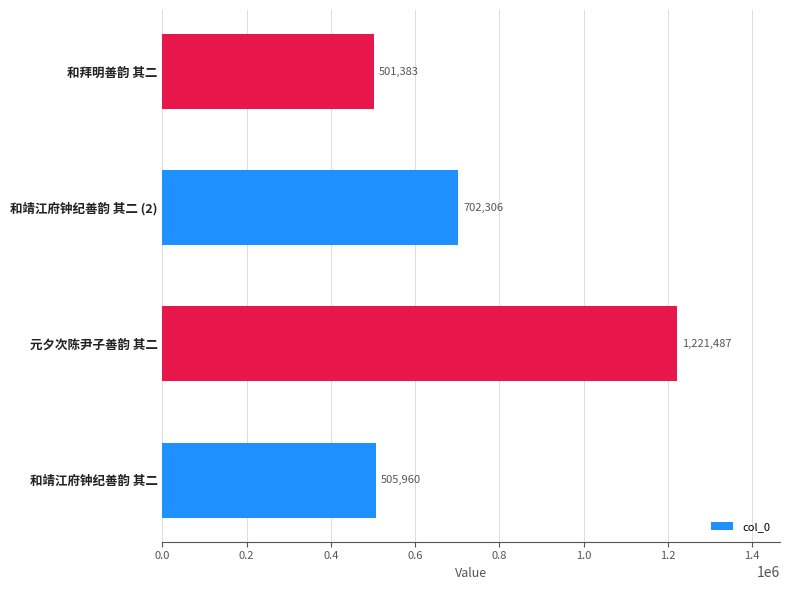

At which label is the value closest to 861435?

和靖江府钟纪善韵 其二 (2)